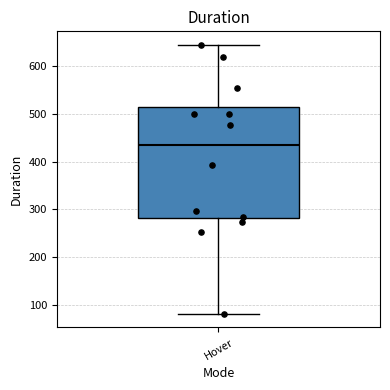

Where is the upper edge of the box for Hover on the y-axis? The values are not printed on the chart, so give them approximately, as read against the axis.

510